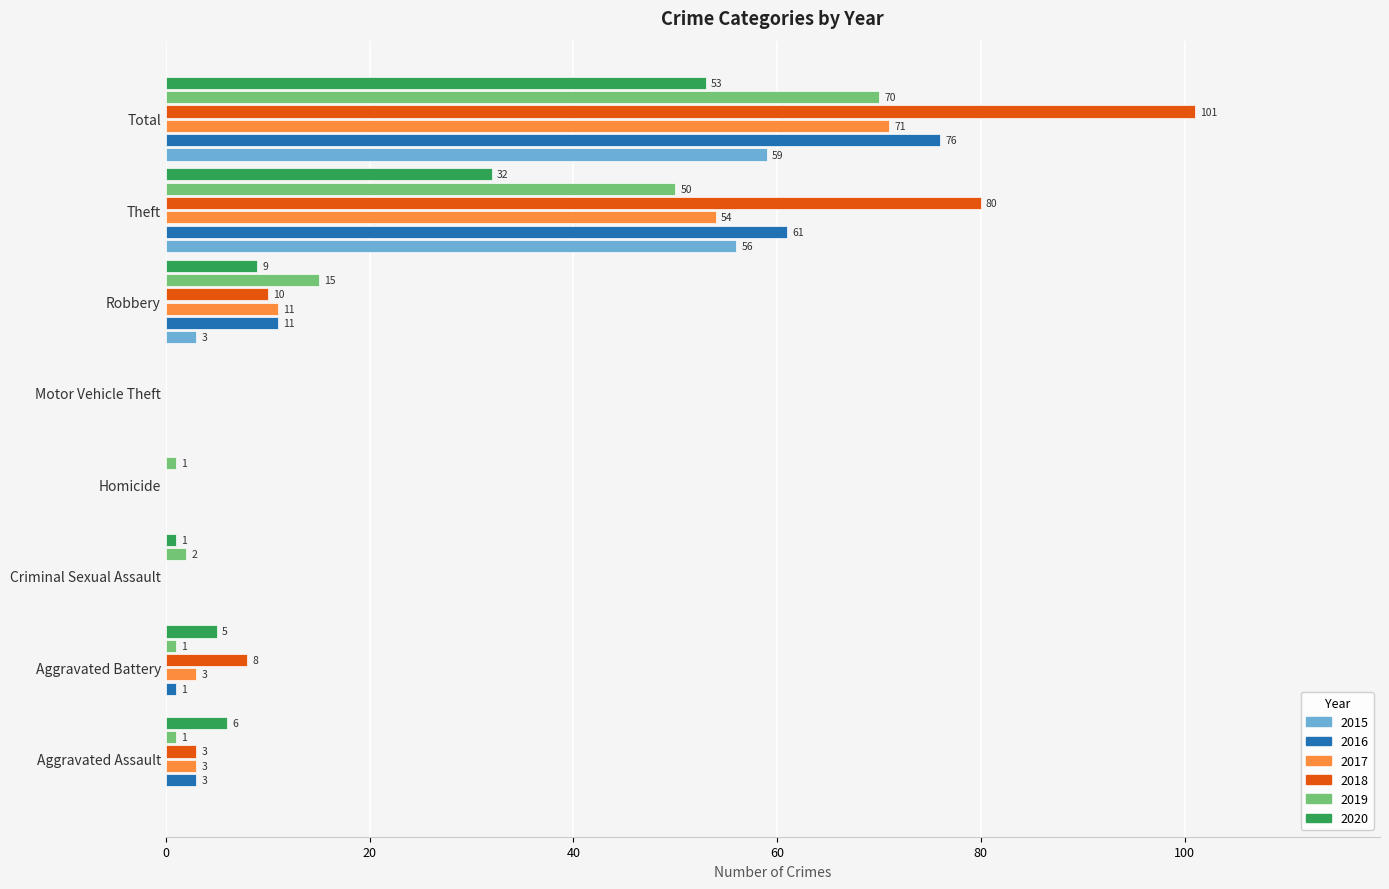

At which category is the sum across all series the highest?

Total